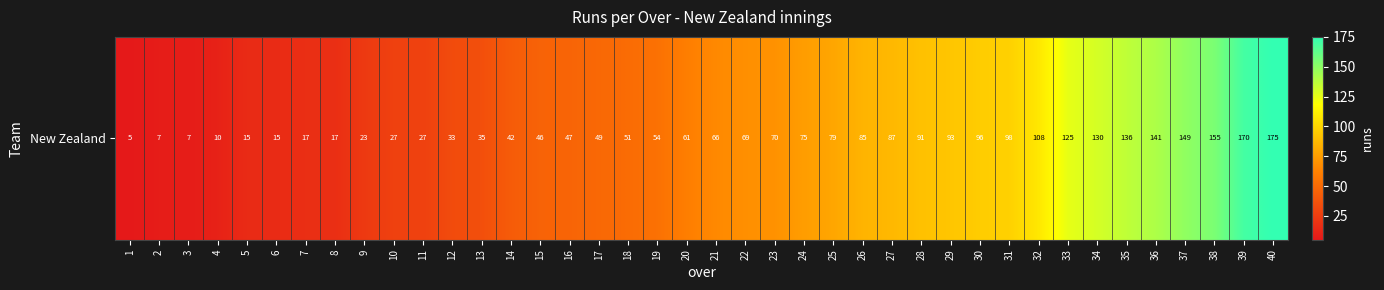

What is the average value?

70